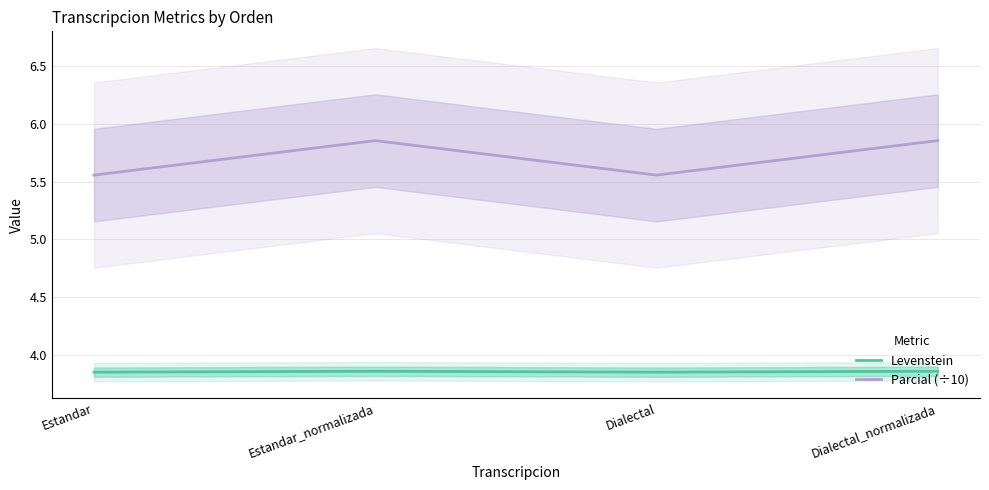

At which label does Levenstein reach its minimum?

Estandar